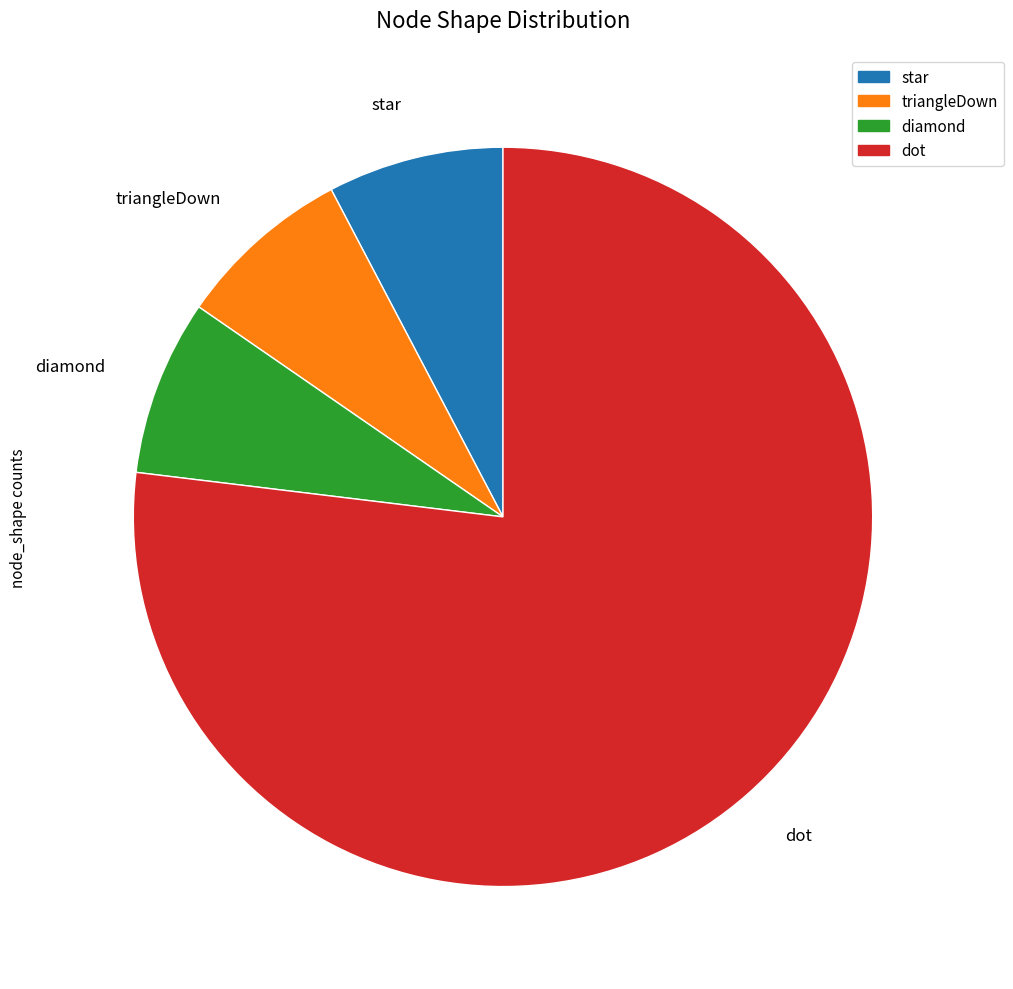

Between dot and star, which is larger?

dot